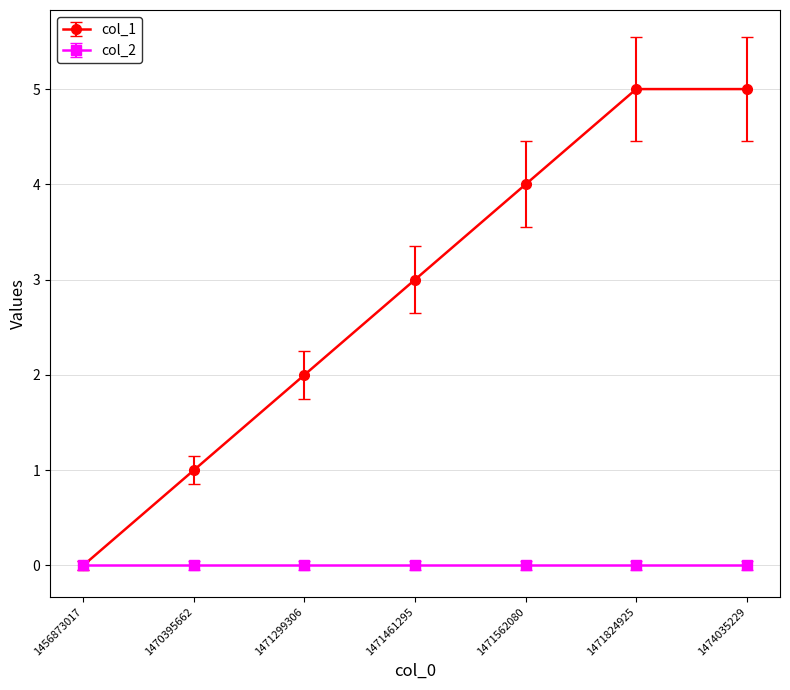

At 1471299306, list the series in order from largest to smallest.

col_1, col_2